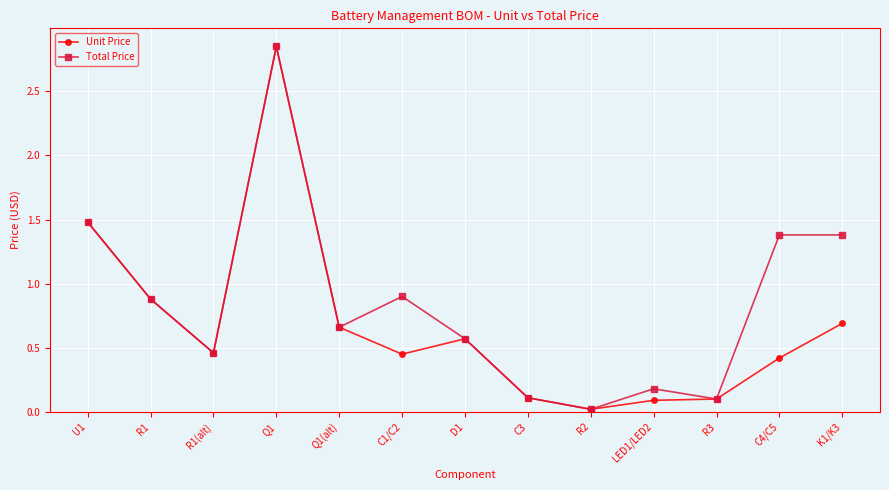

Which series changed the most between LED1/LED2 and C4/C5?

Total Price